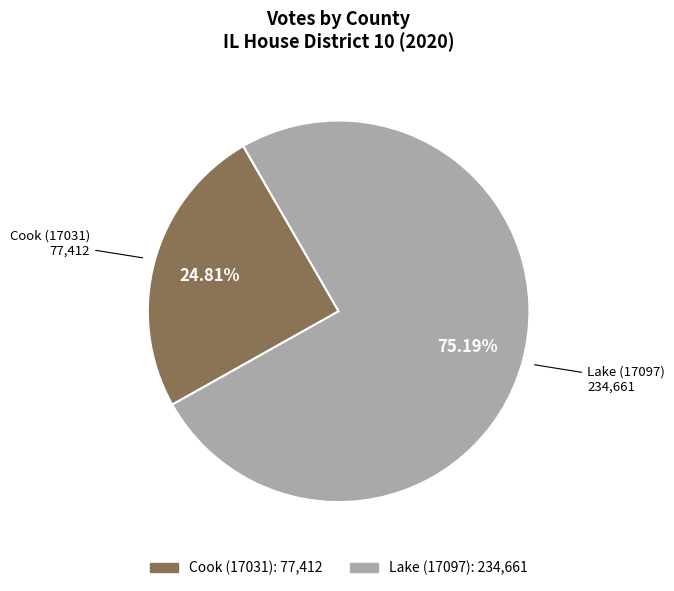

Approximately how many times larger is the value at Cook (17031) compared to Lake (17097)?

0.3